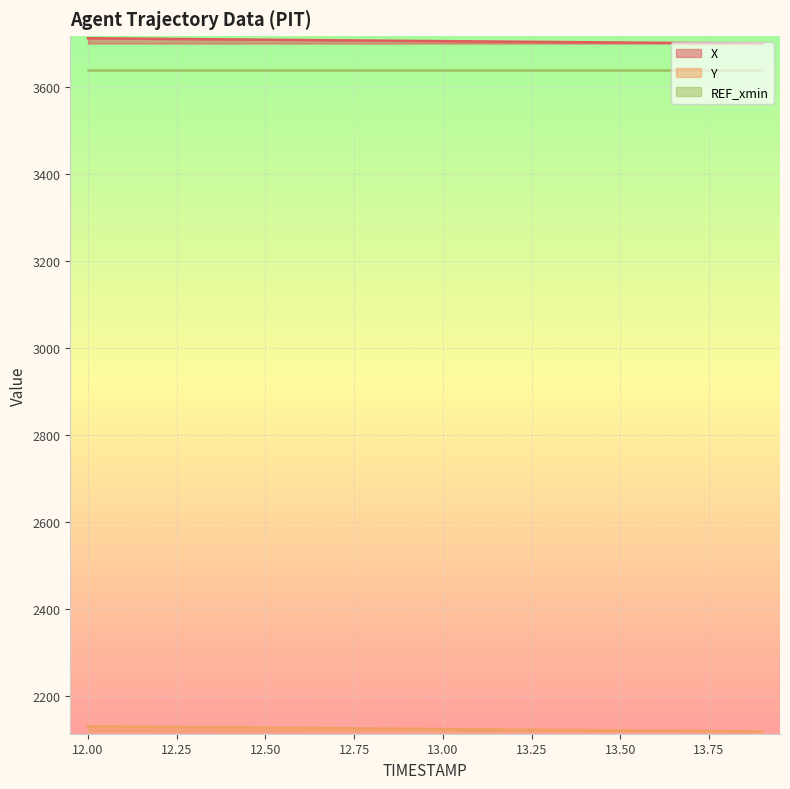

True or false: Y and X cross at least once.

False